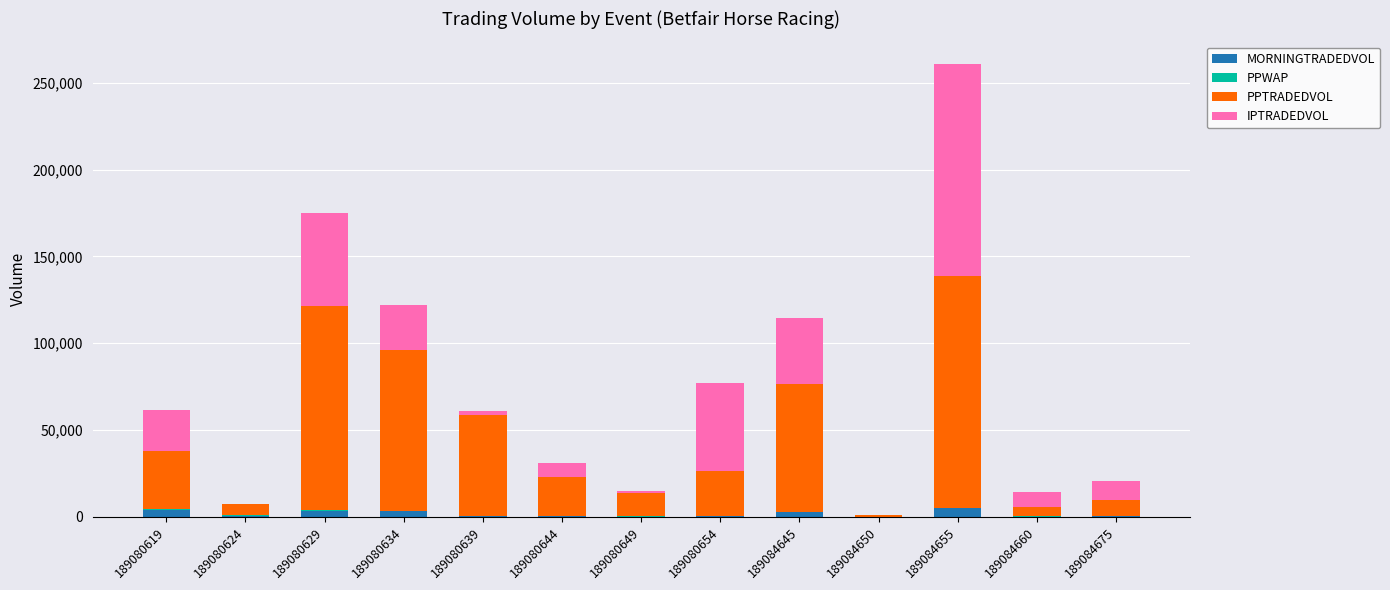

At which category is the sum across all series the highest?

189084655